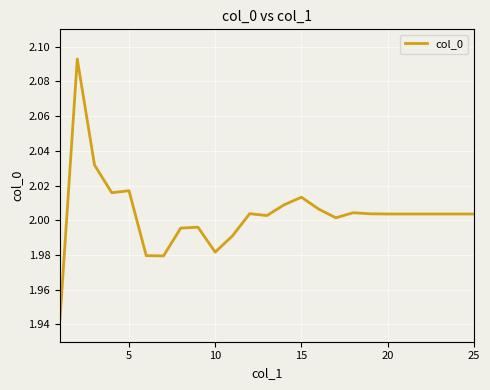

What is the minimum value shown in the chart?

1.9